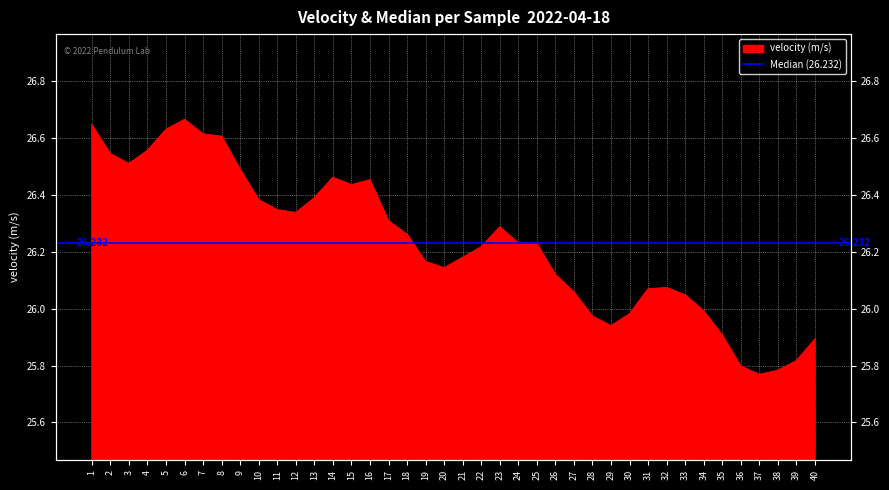

Which has a higher value, 27 or 18?

18